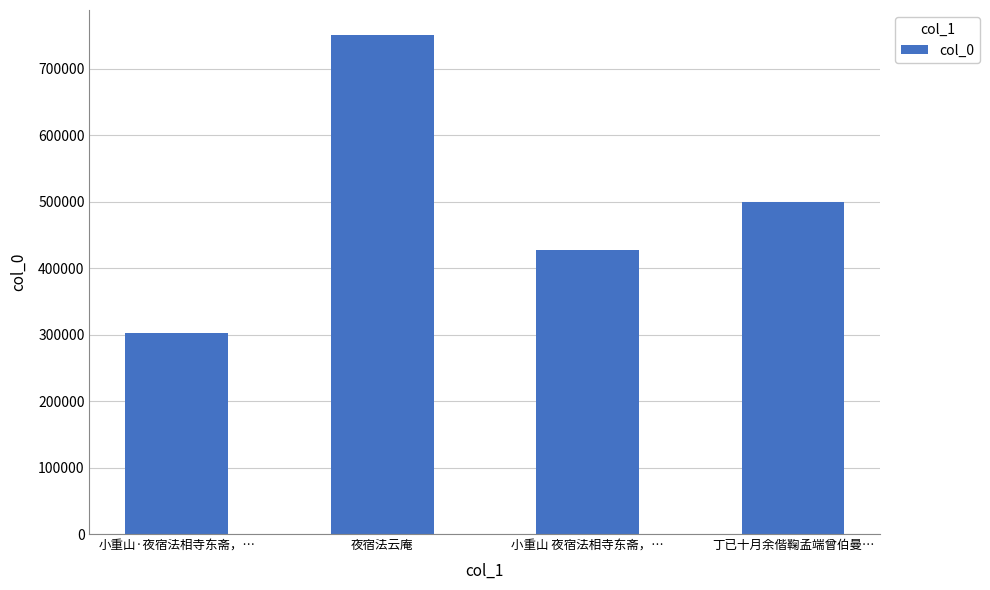

What is the label of the 3rd bar from the left?

小重山 夜宿法相寺东斋，…